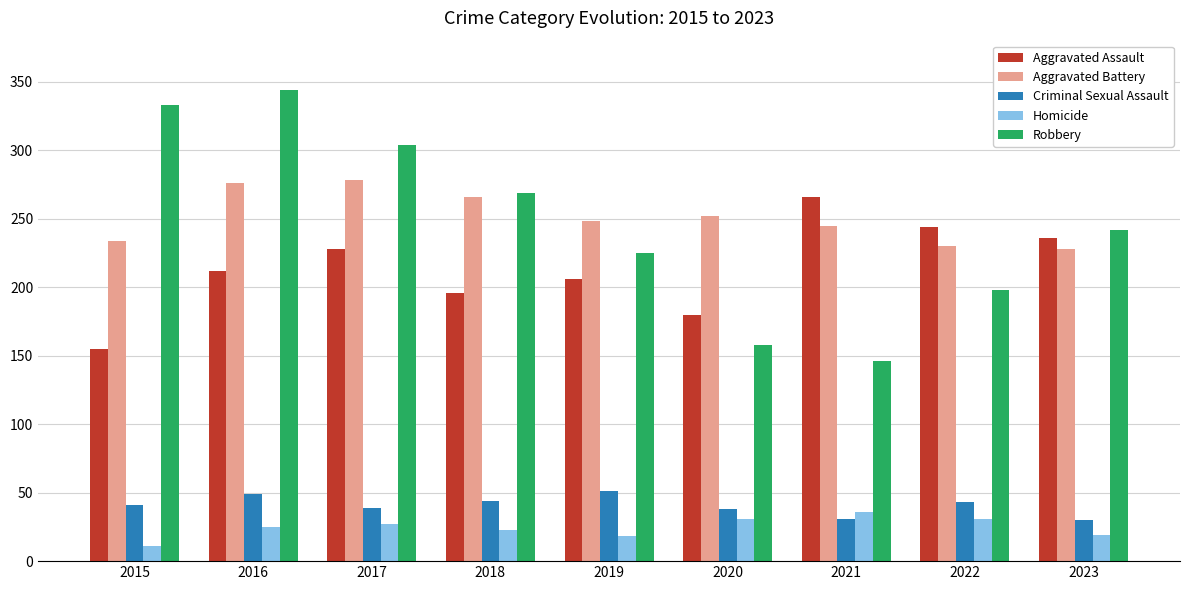

Which series changed the most between 2017 and 2023?

Robbery